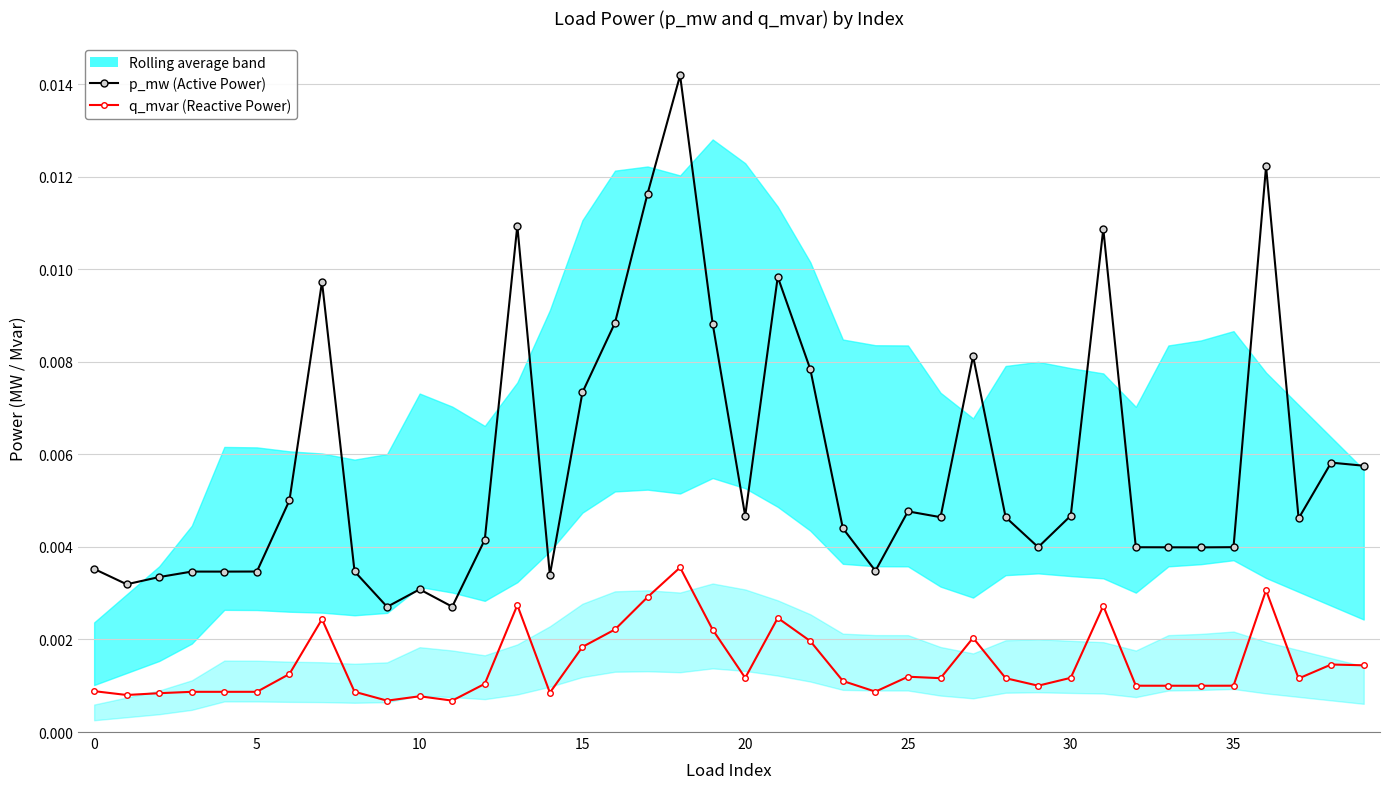

Which has a higher value, 18 or 25?

18